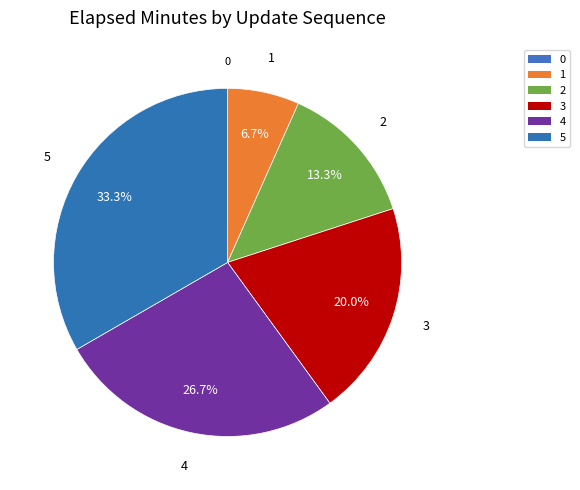

To the nearest percent, what is the difference between the largest and smallest slice percentages?

33%